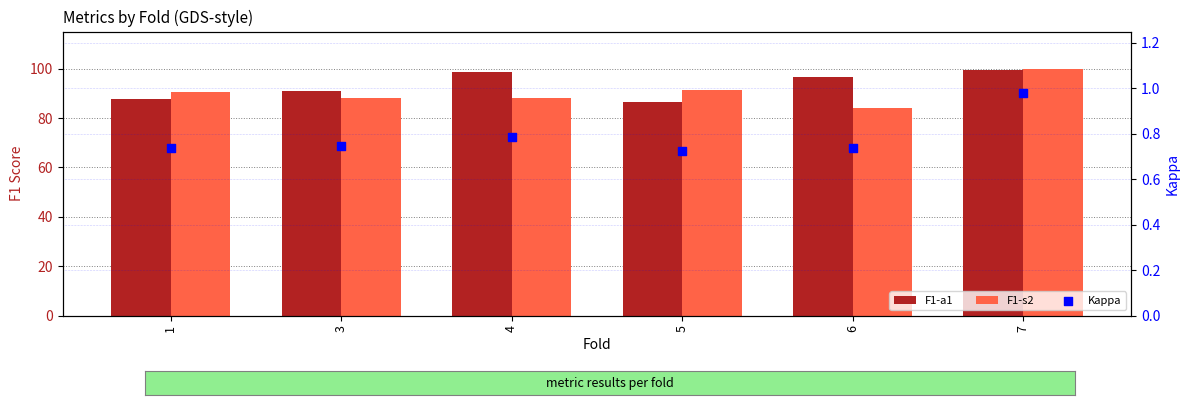

At how many categories does at least one series exceed 33?

6